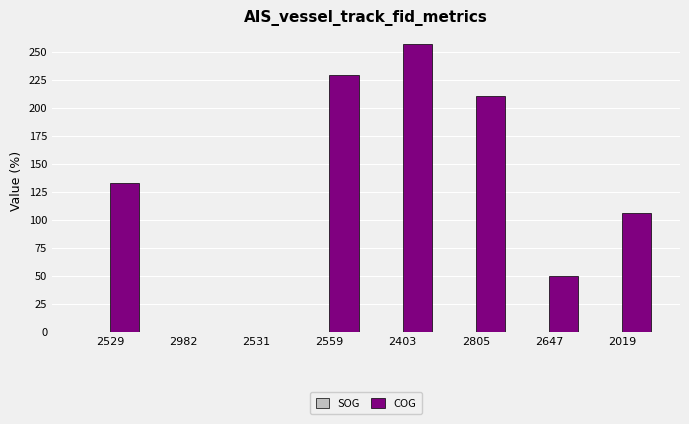

True or false: COG has a value of 0.0 at 2531.

True